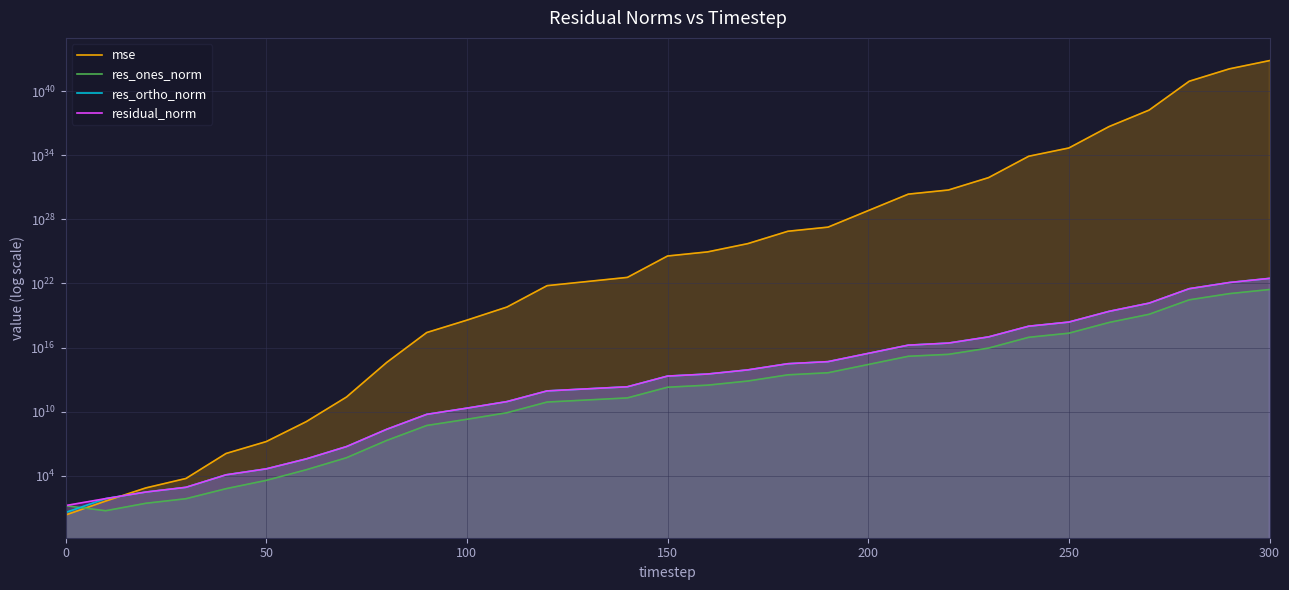

True or false: residual_norm and res_ones_norm cross at least once.

False